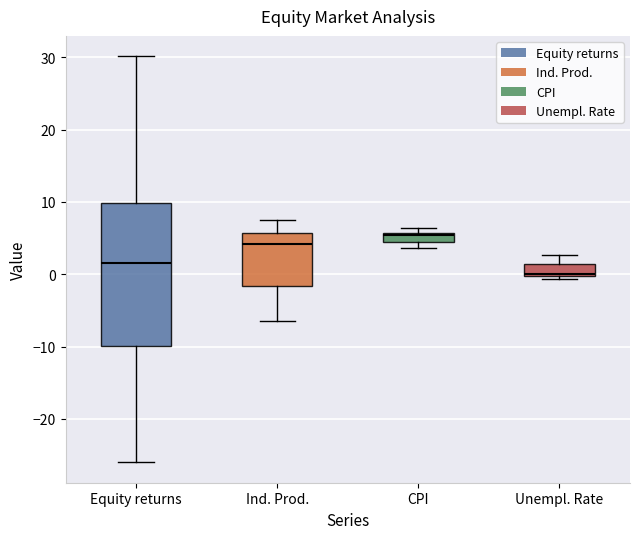

Which box is the tallest, from its lower edge to its upper edge?

Equity returns